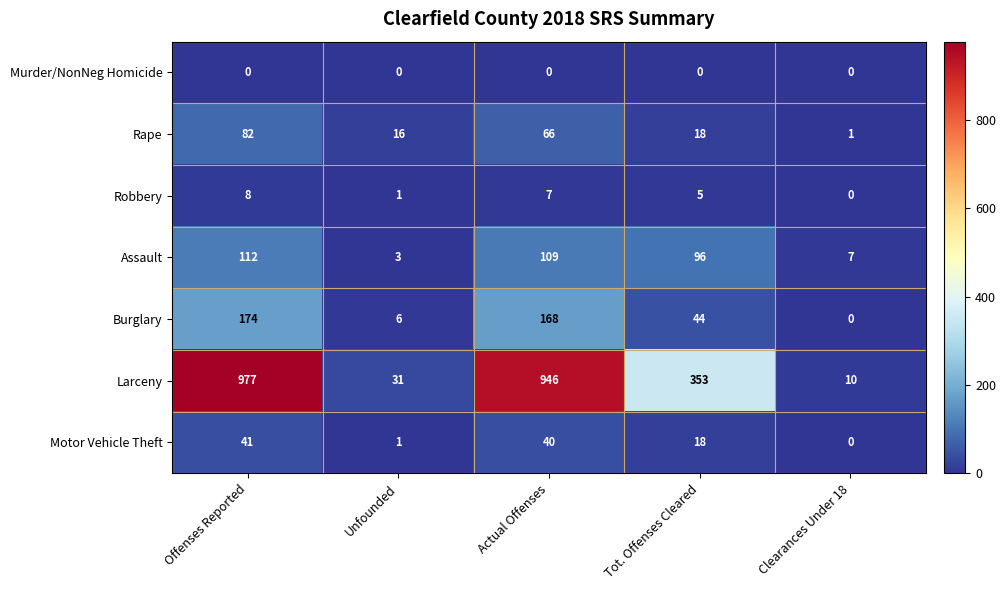

Which category has the highest value in the Robbery series?

Offenses Reported